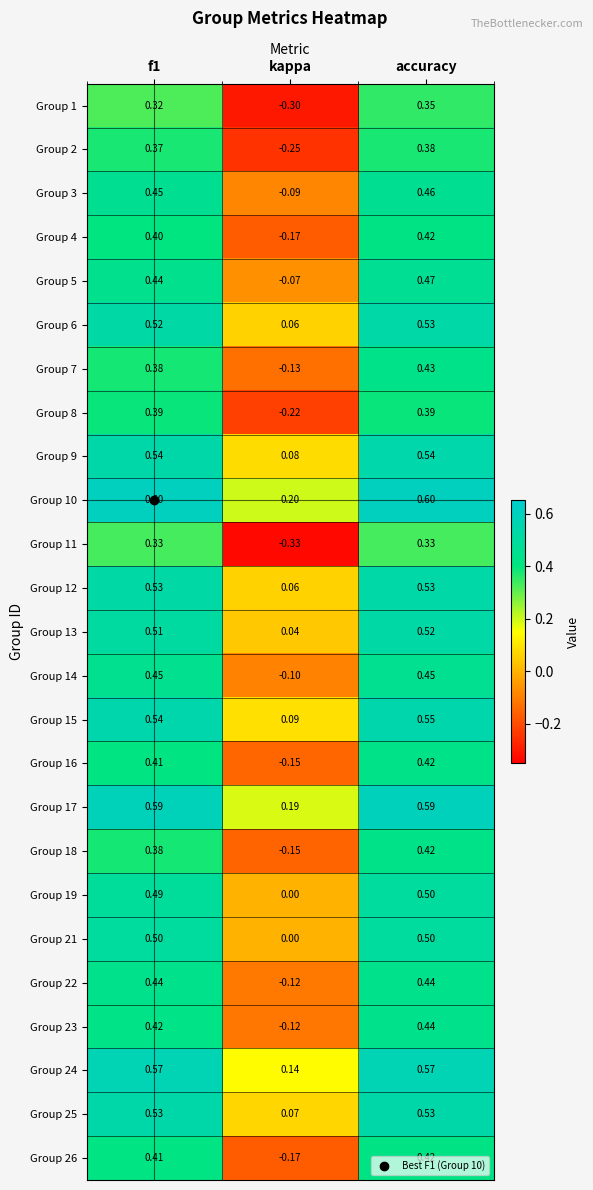

Where is Group 16 nearest to the value 0?

kappa